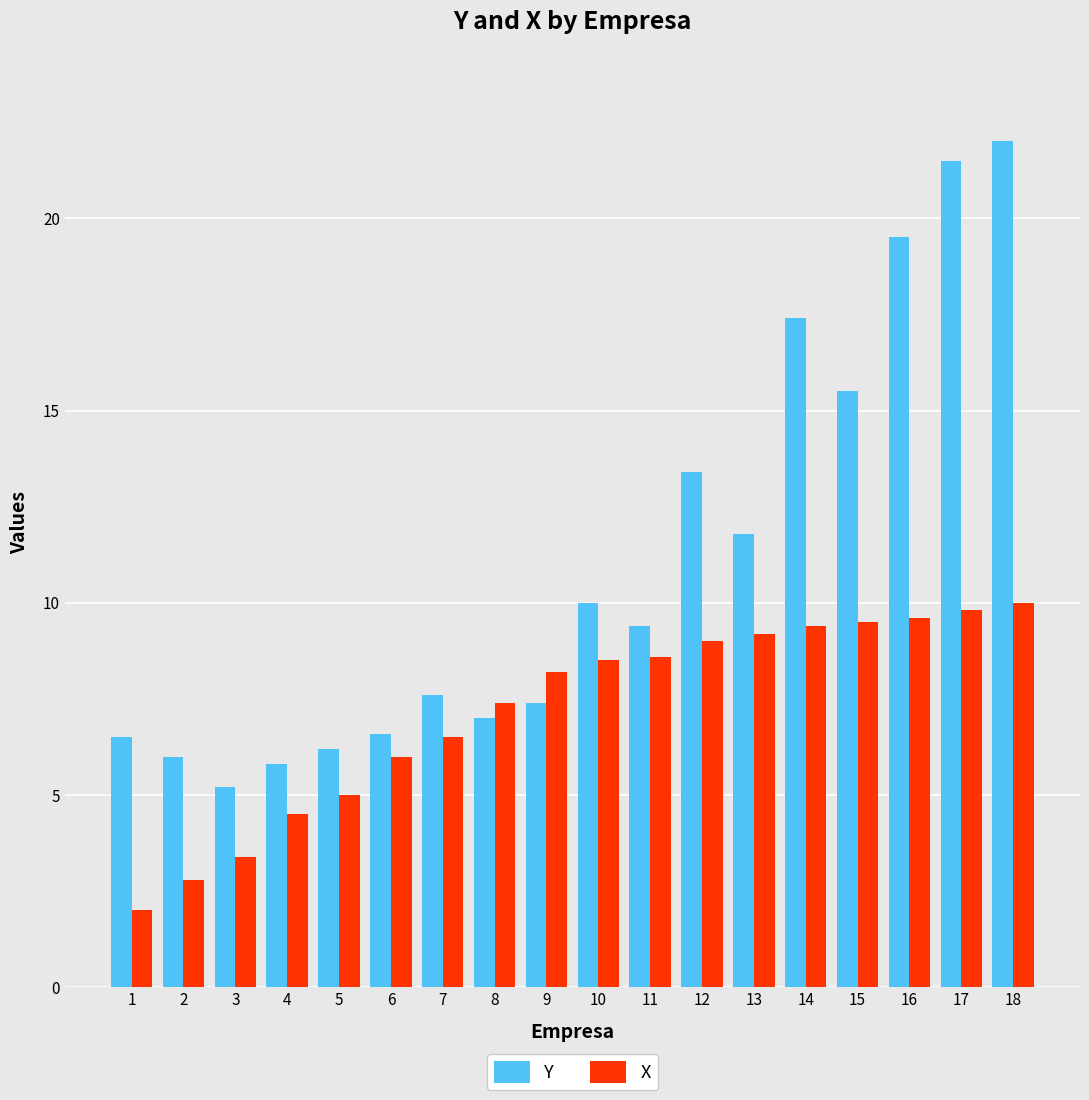

Between 5 and 6, which series saw the biggest shift?

X